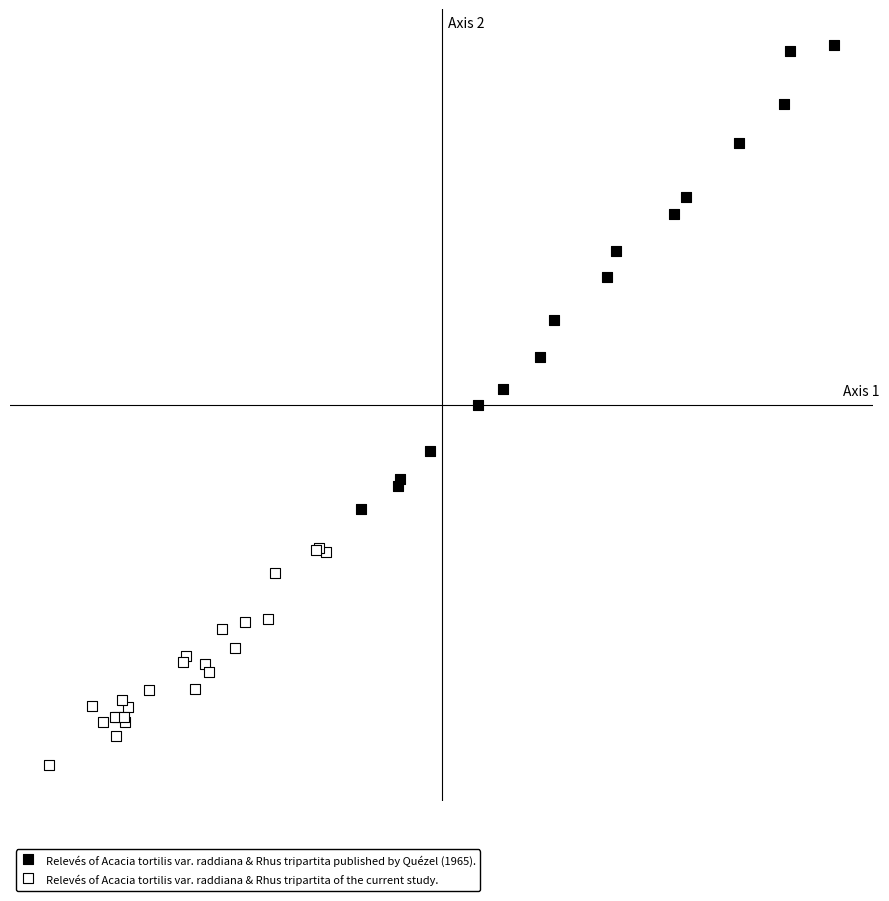

What are all the series names shown in the legend?

Relevés of Acacia tortilis var. raddiana & Rhus tripartita published by Quézel (1965)., Relevés of Acacia tortilis var. raddiana & Rhus tripartita of the current study.